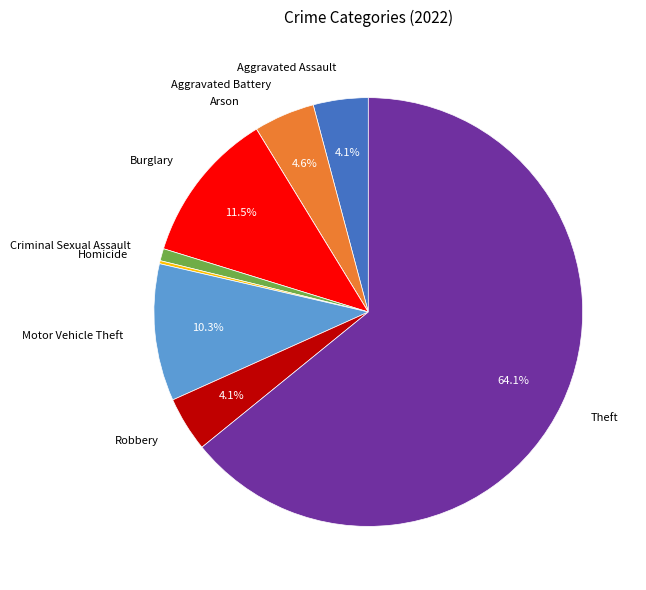

What portion of the pie excludes Aggravated Battery?

95.4%